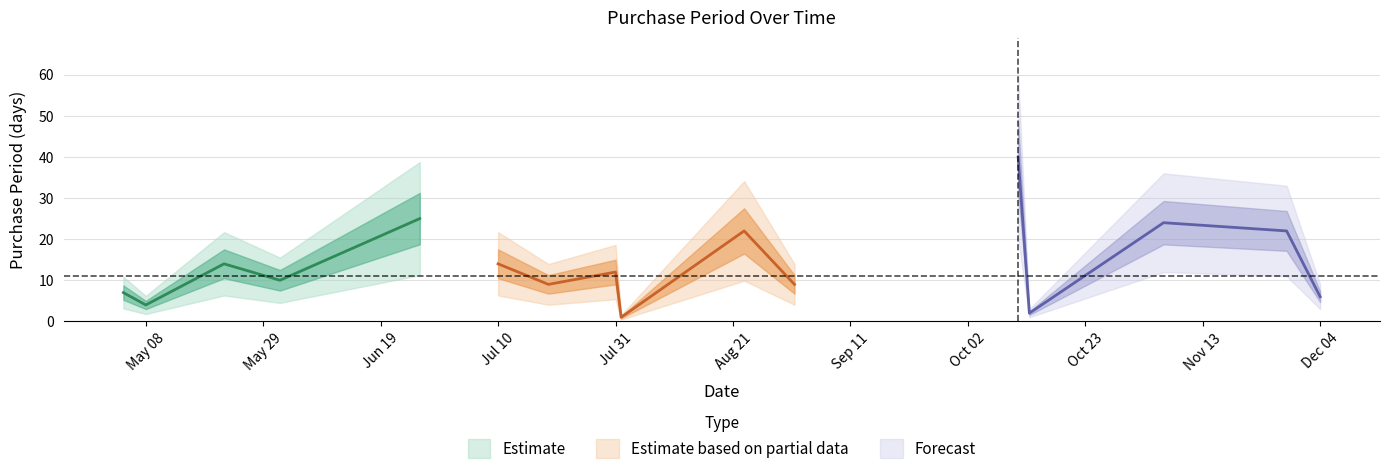

The chart shows a value of 10 at 2017-06-01. True or false?

True